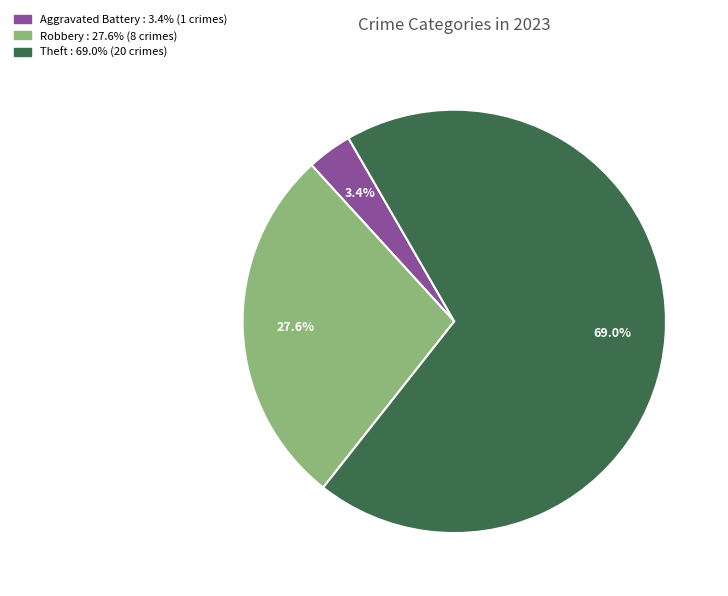

Is there a majority slice in this chart?

Yes